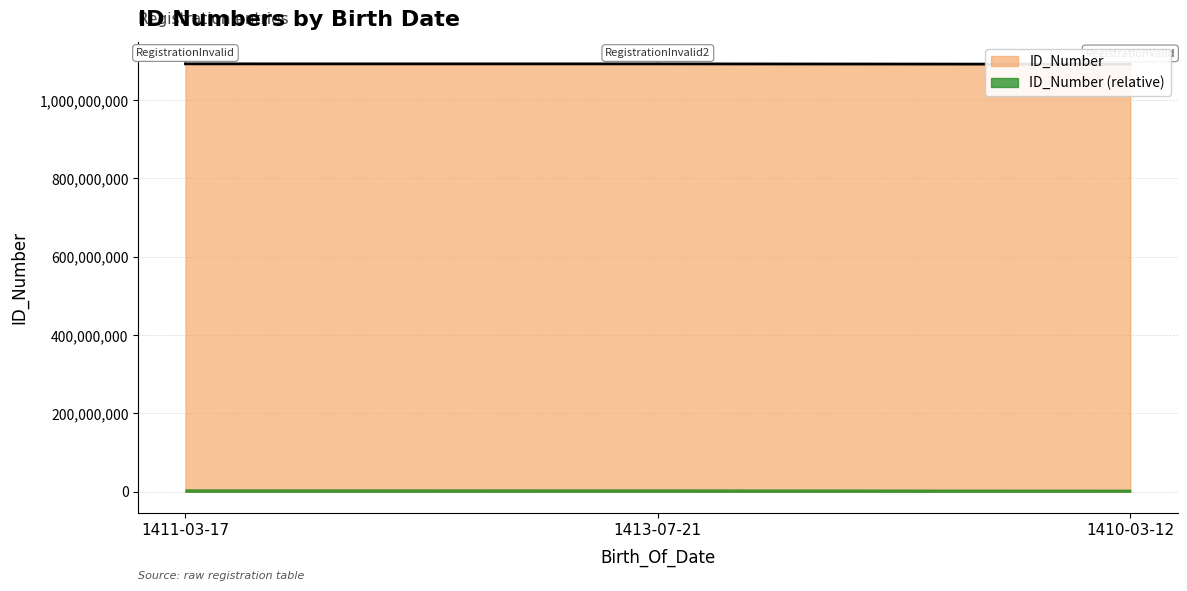

Count the number of categories in the chart.

3